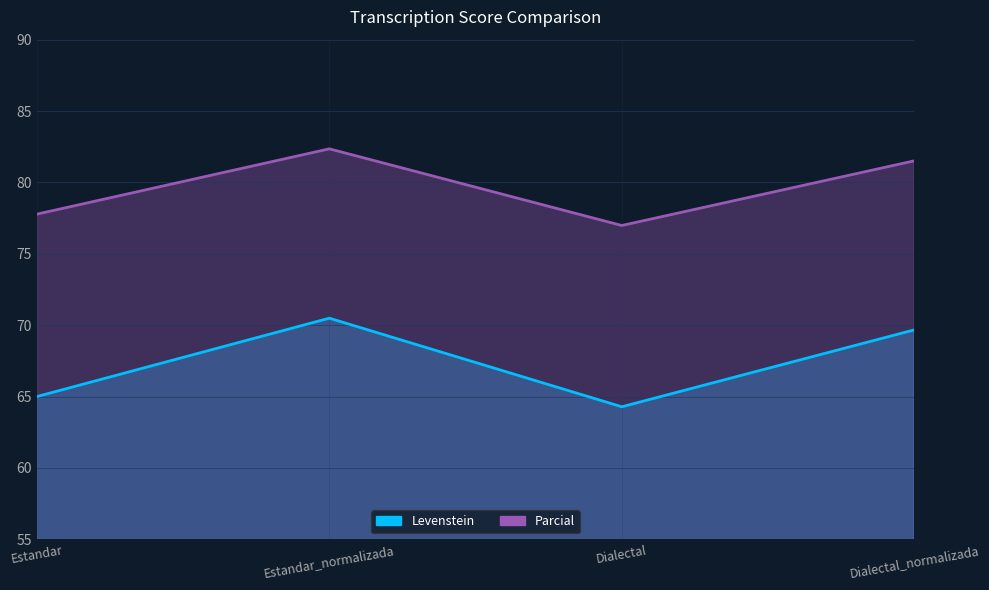

At which label is Levenstein closest to 67?

Estandar